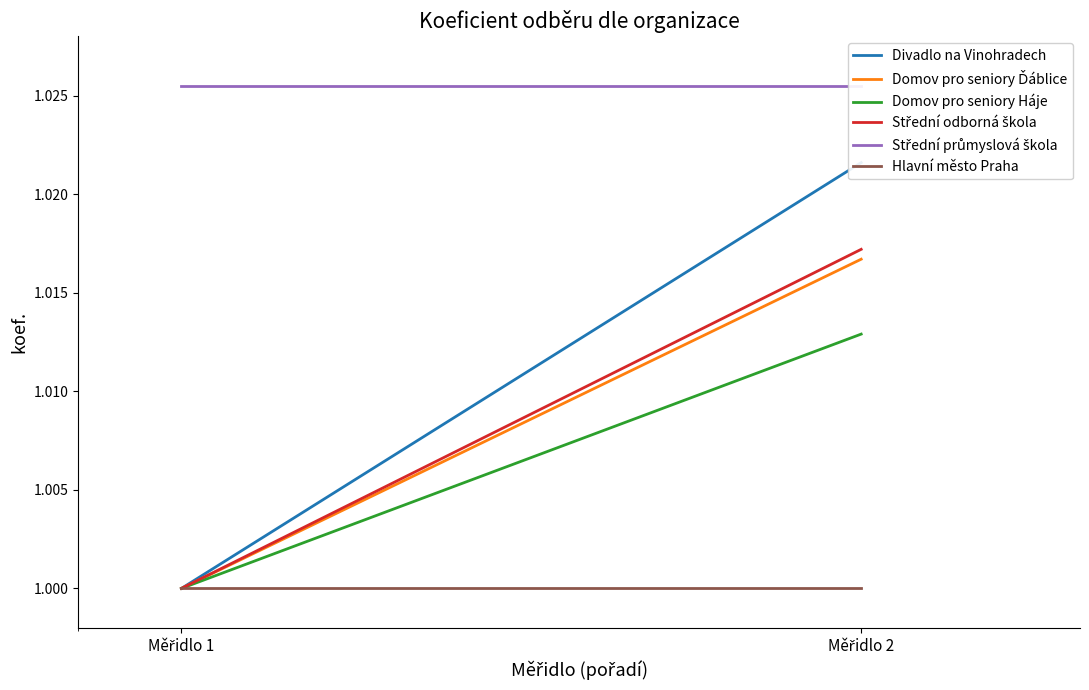

How many data points in Domov pro seniory Háje are above 1?

1